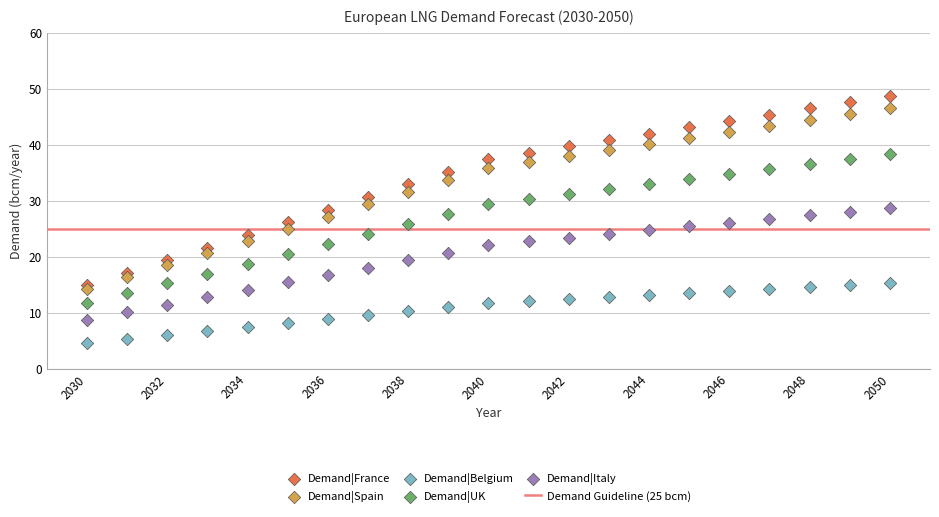

Across all data points, what is the range of X values (max minus min)?

20.0